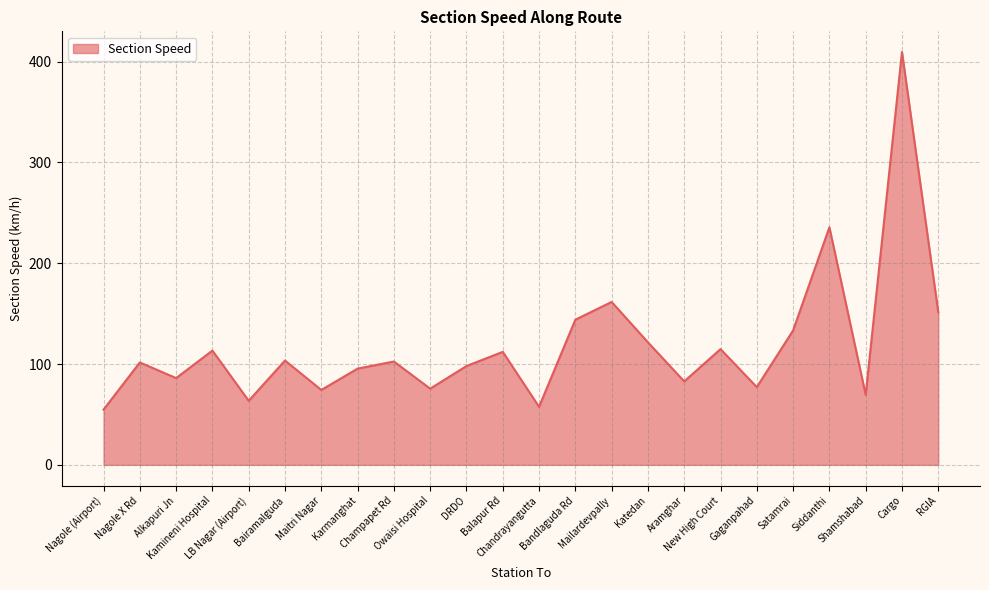

What is the greatest value displayed?

409.6